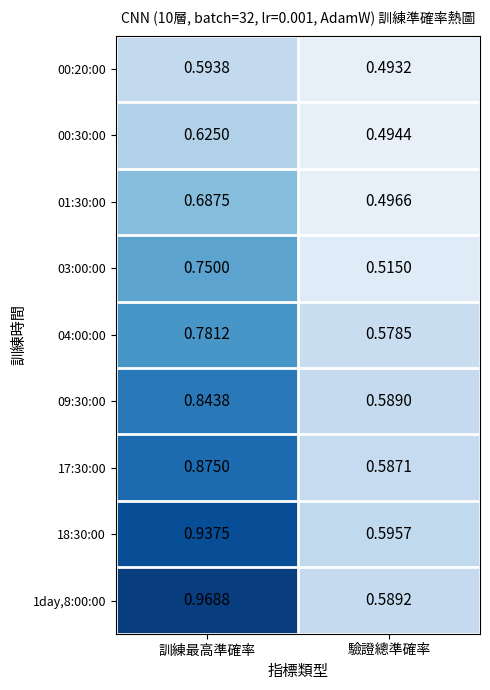

At which category is the sum across all series the highest?

訓練最高準確率